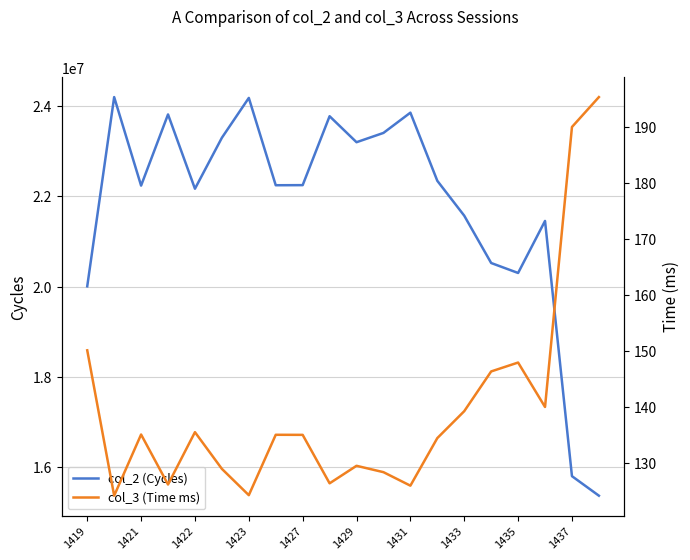

The value of col_2 (Cycles) at 1433 is 29449736. True or false?

False